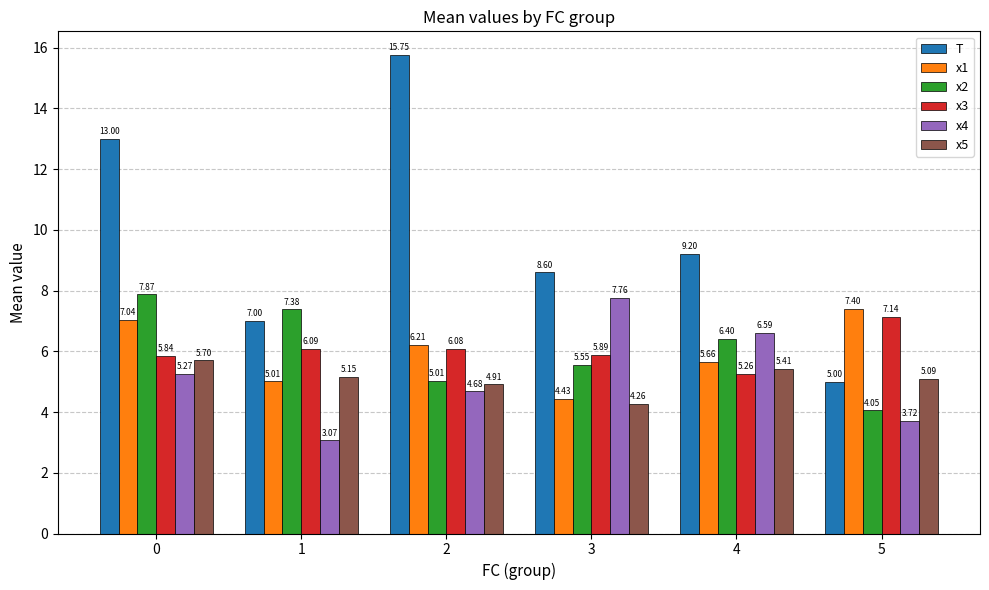

What is the difference between the highest and lowest values at 2?

11.1